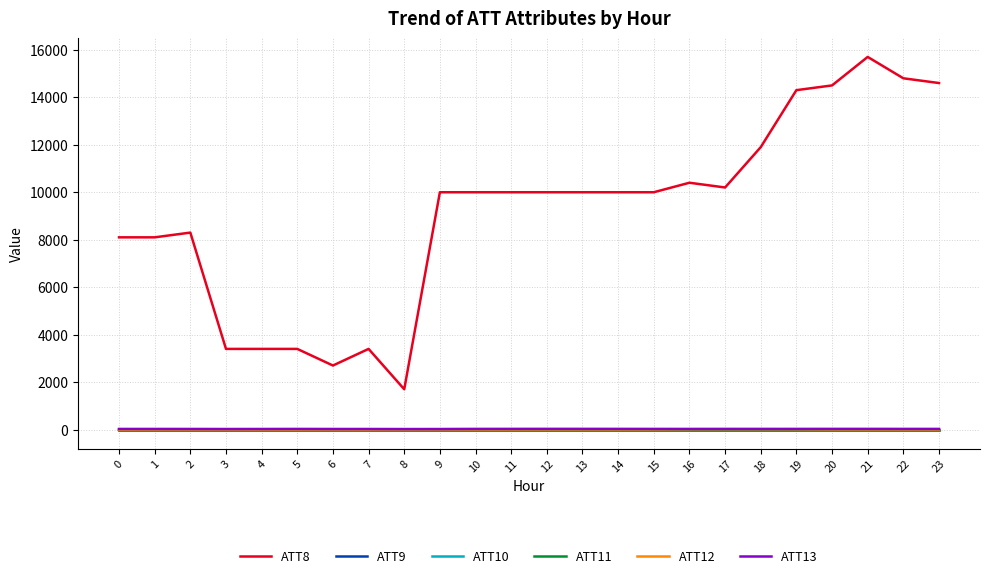

What is the value of the ATT8 point at the 4th from the left?

3400.0